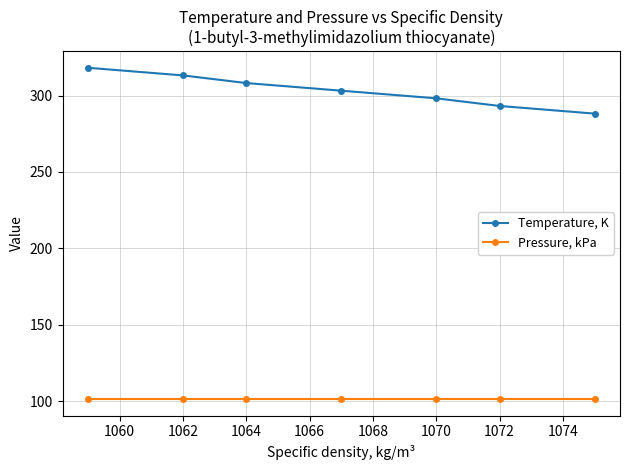

True or false: Temperature, K has more than 1 interior local peaks.

False